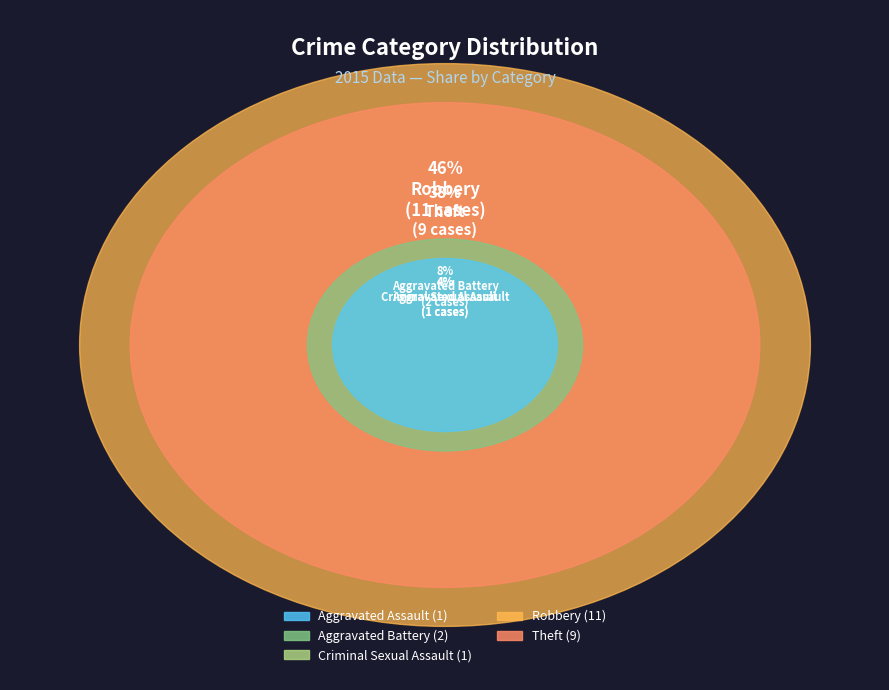

Which slice is the largest?

Robbery